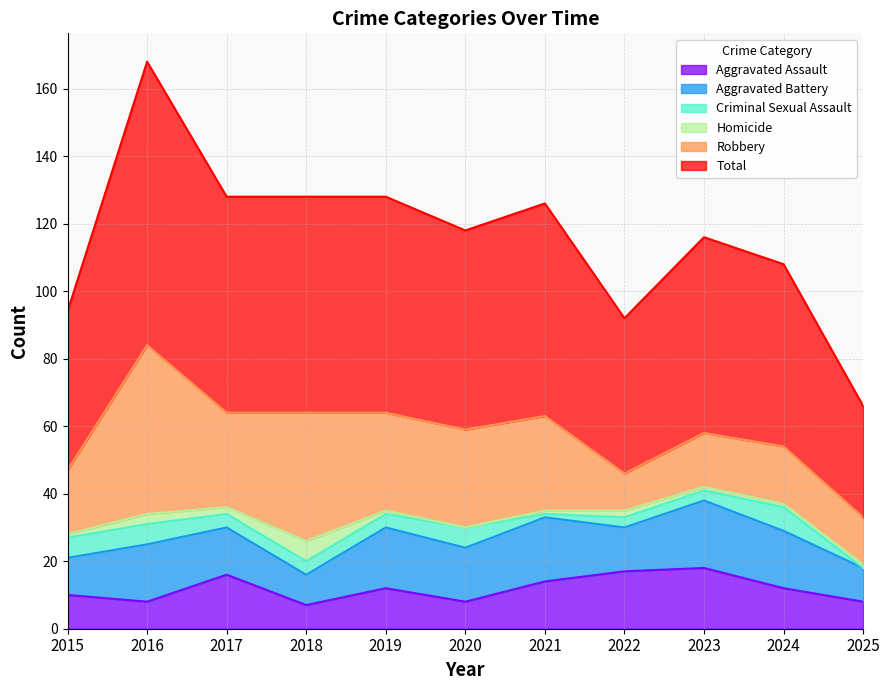

What is the difference between the maximum and minimum values in the Criminal Sexual Assault series?

7